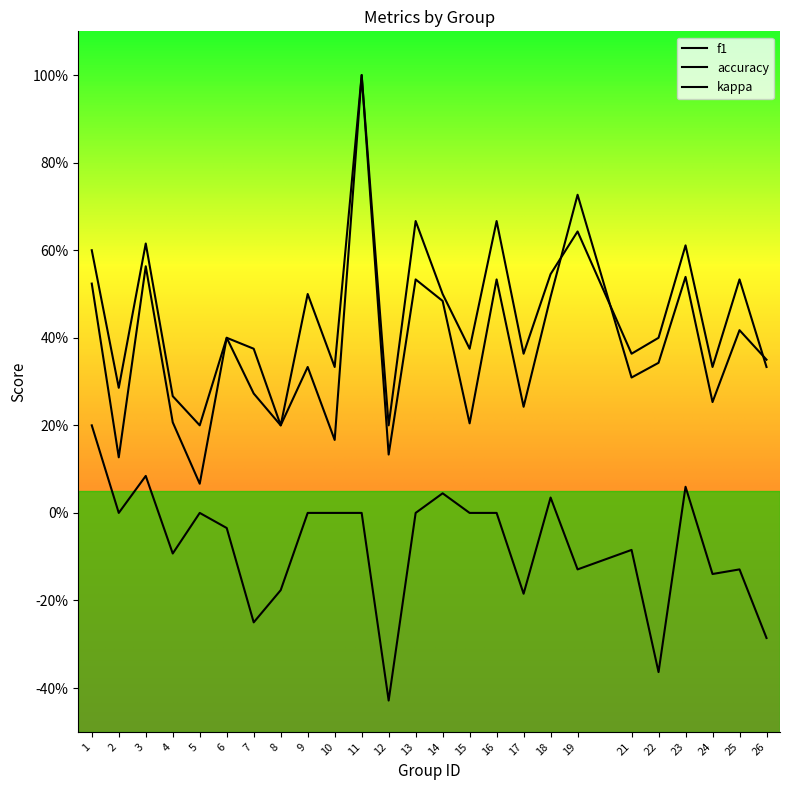

Is this an area chart (filled region under the line)?

No